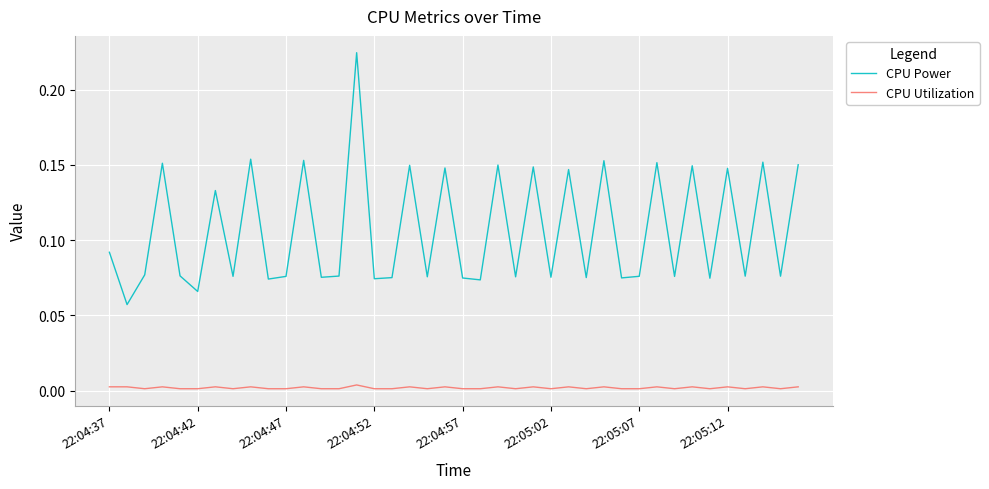

How many CPU Power values are between 0 and 1?

40